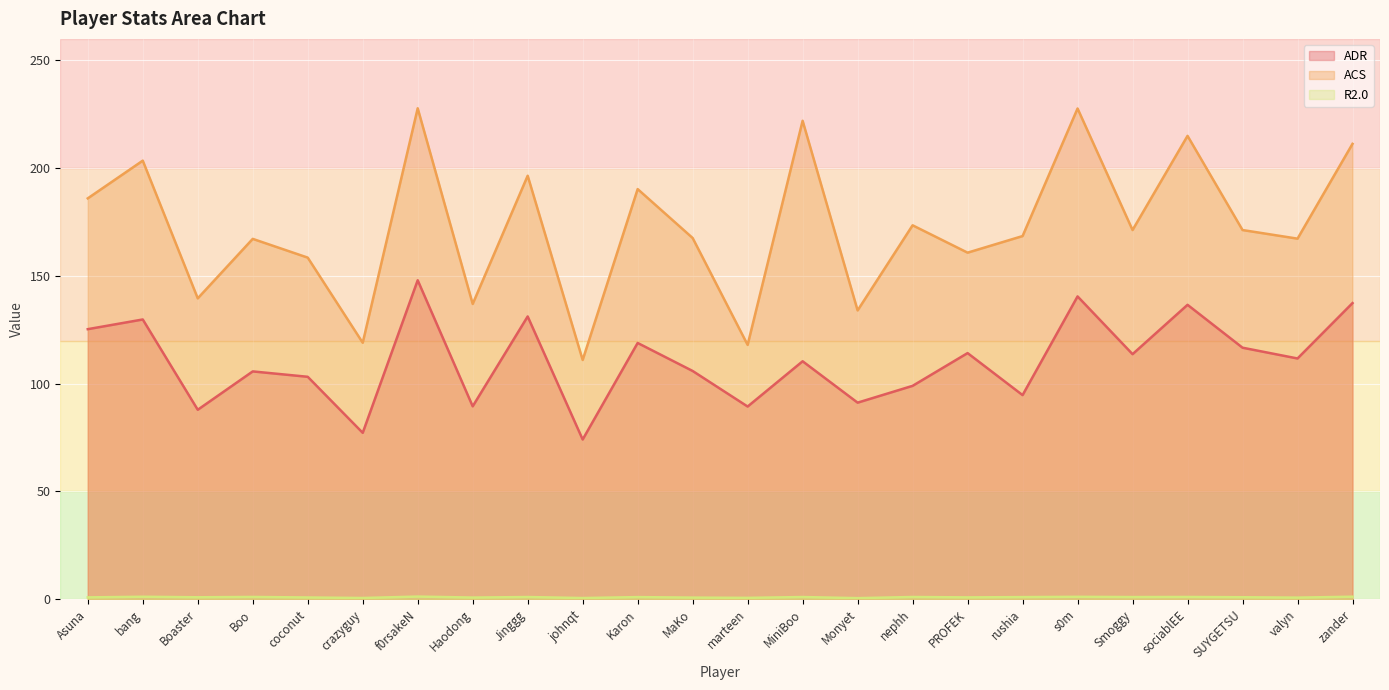

What is the value of the ADR point at the 7th from the left?

148.0